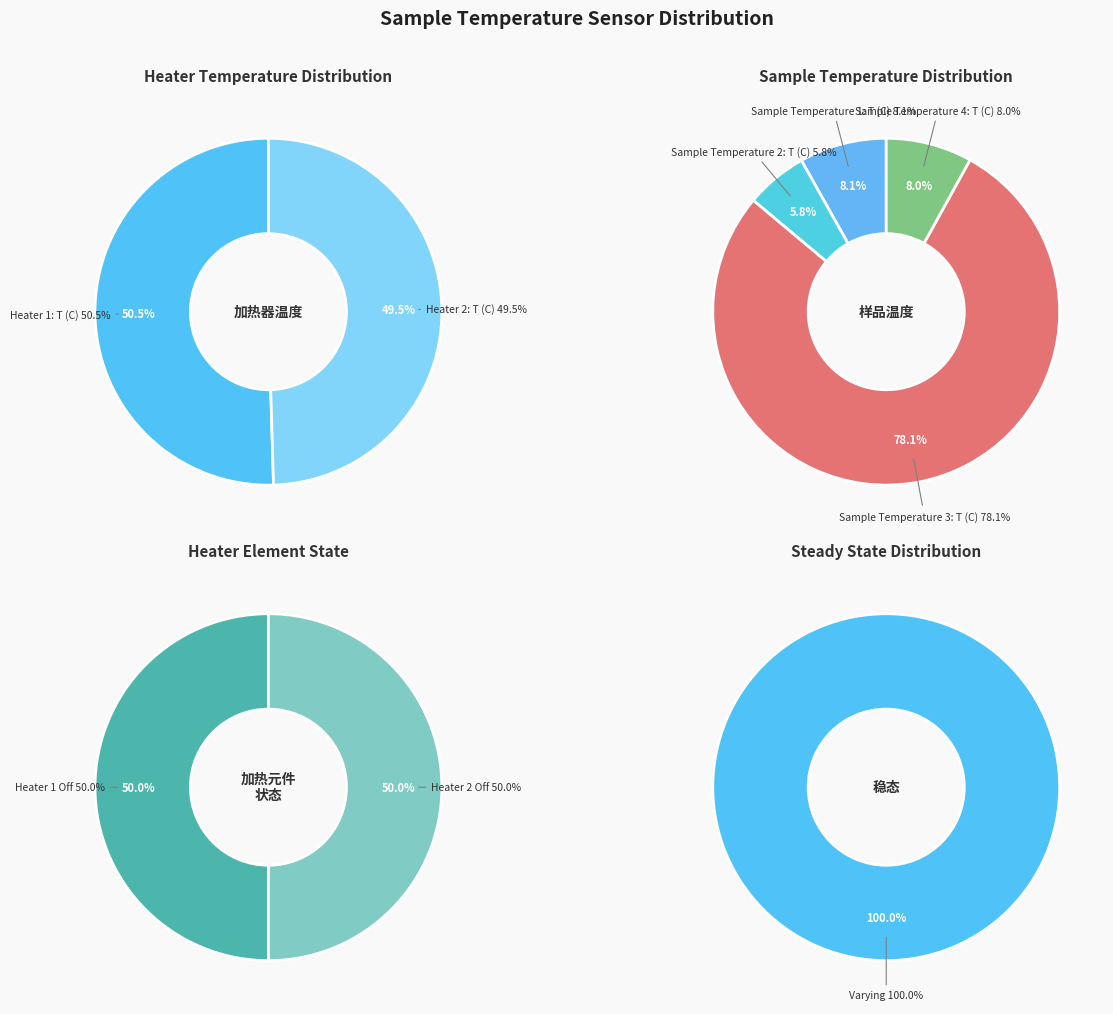

Between Sample Temperature 3: T (C) and 23, which series saw the biggest shift?

Sample Temperature 4: T (C)